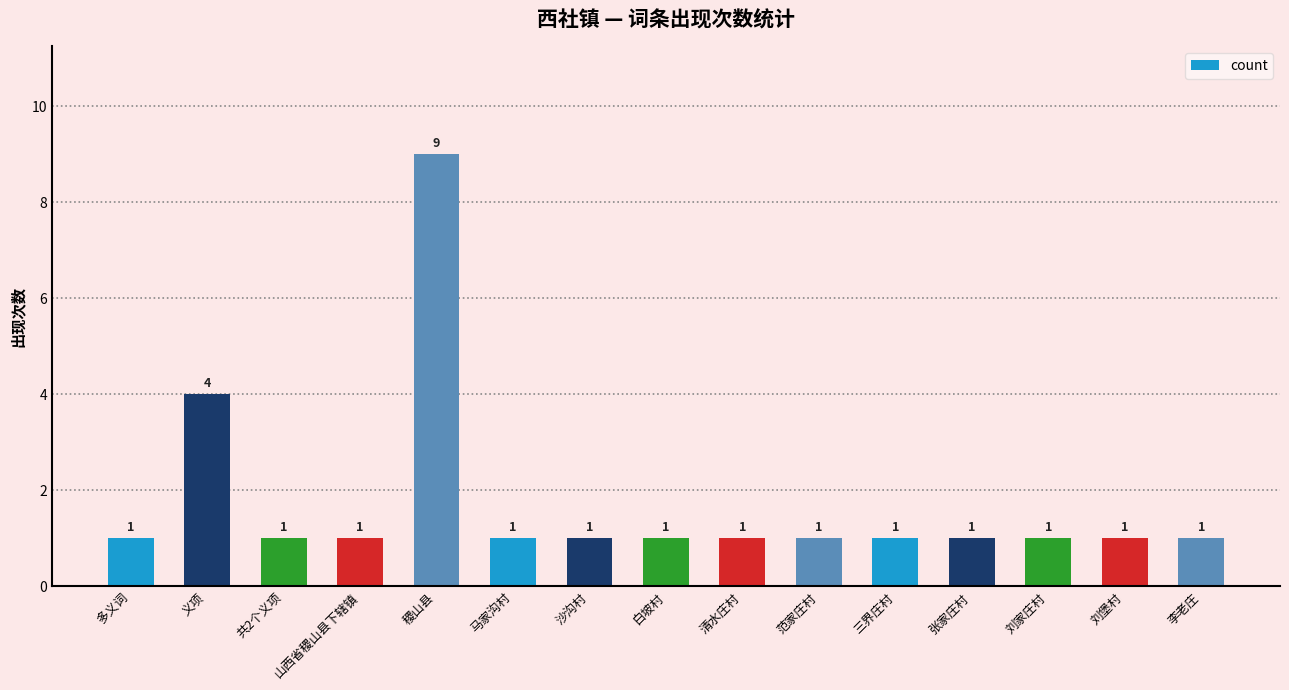

What is the label of the 15th bar from the left?

李老庄